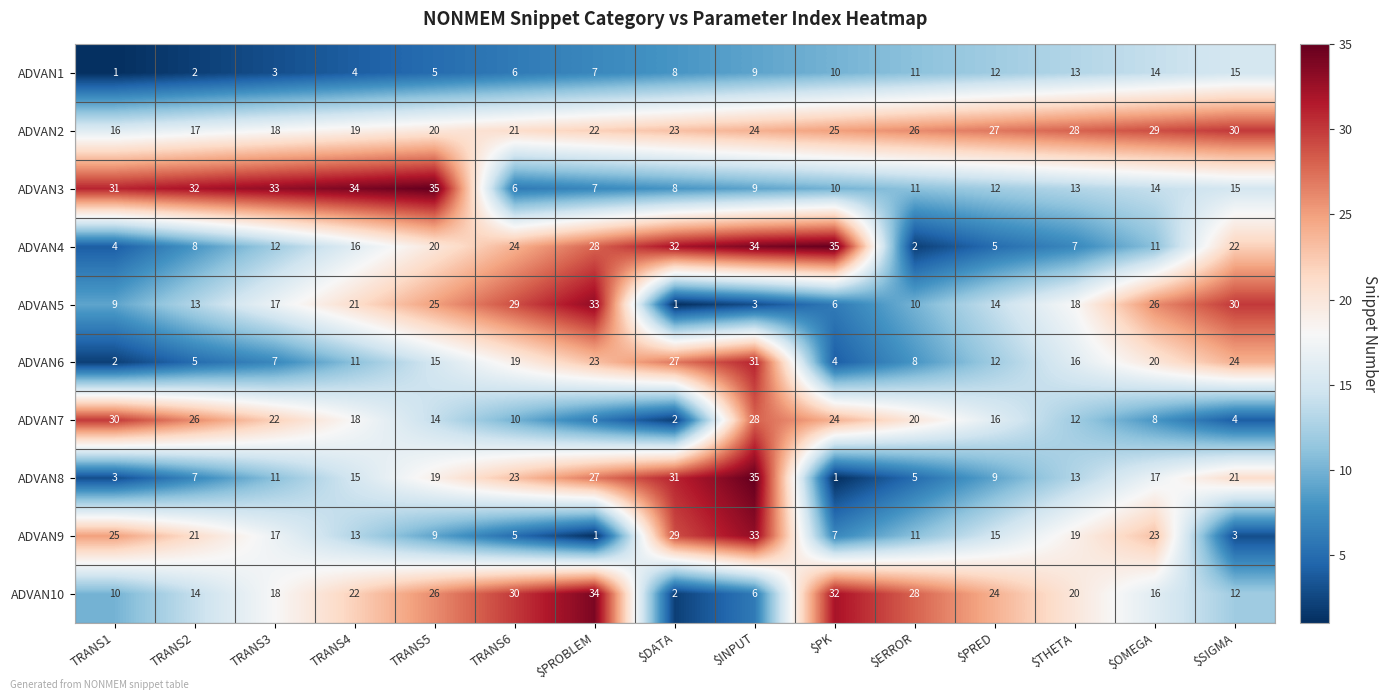

What is the approximate value of ADVAN8 at $PRED?

9